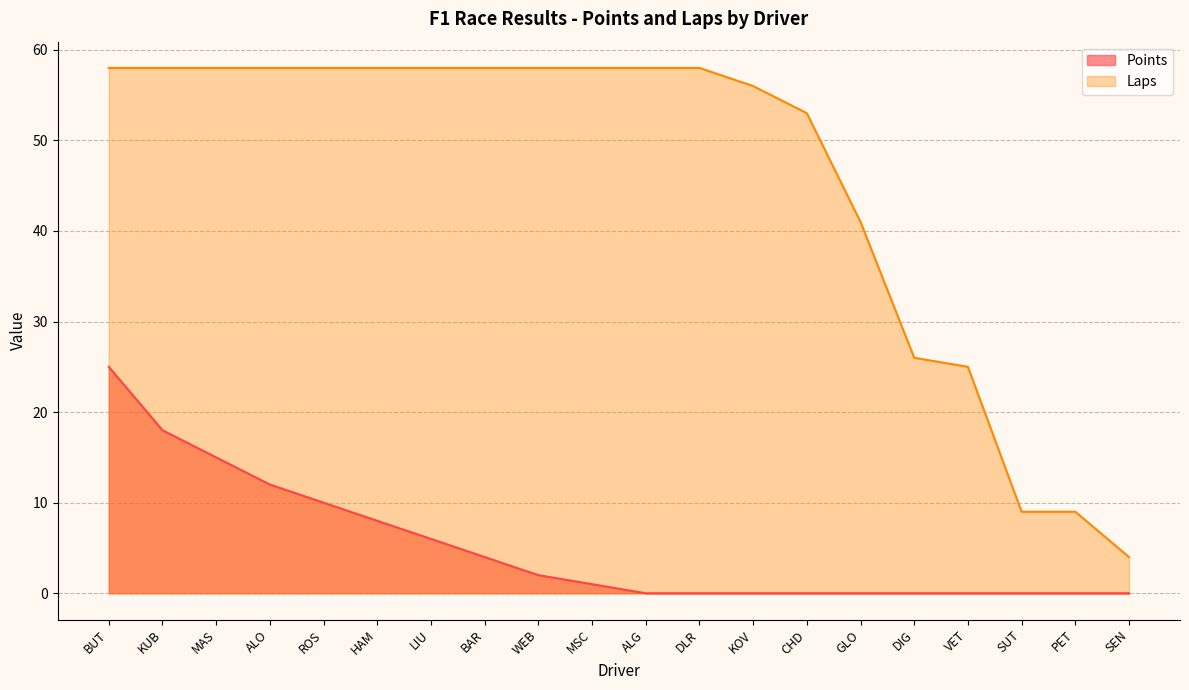

What is the difference between the maximum and minimum values in the Laps series?

54